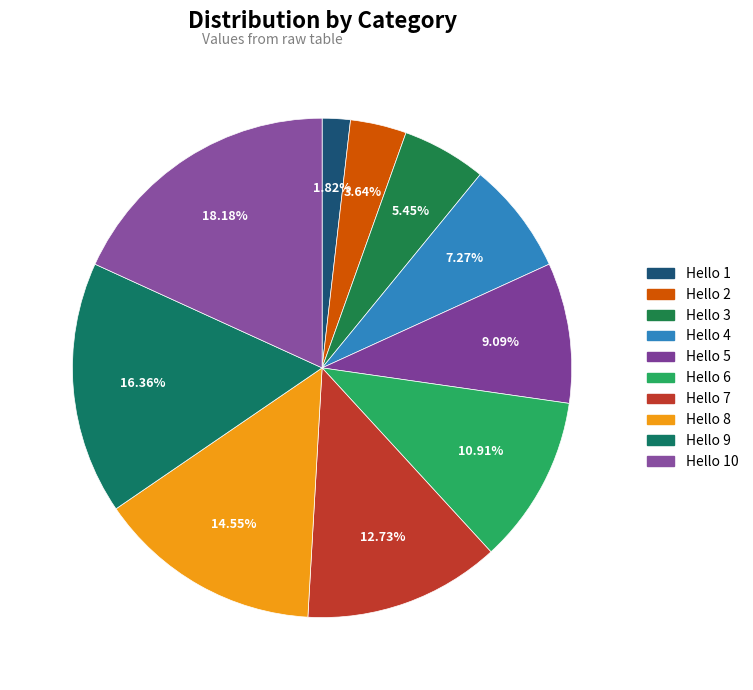

Count the number of slices in the pie.

10